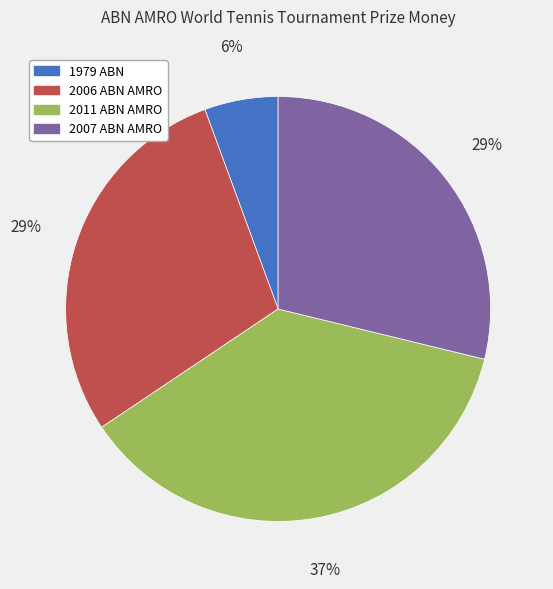

To the nearest percent, what is the average slice percentage?

25%